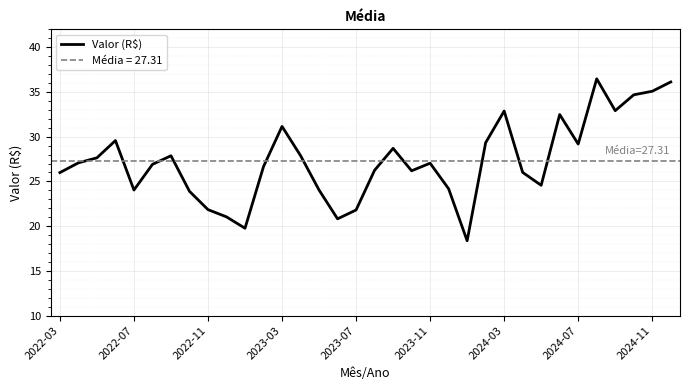

What is the minimum value for Valor (R$)?

18.4